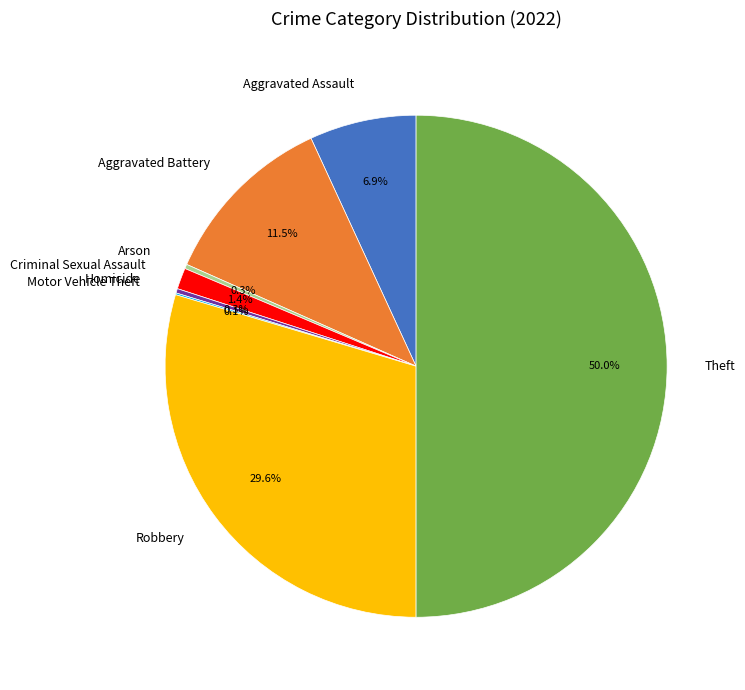

Between Robbery and Aggravated Battery, which is larger?

Robbery